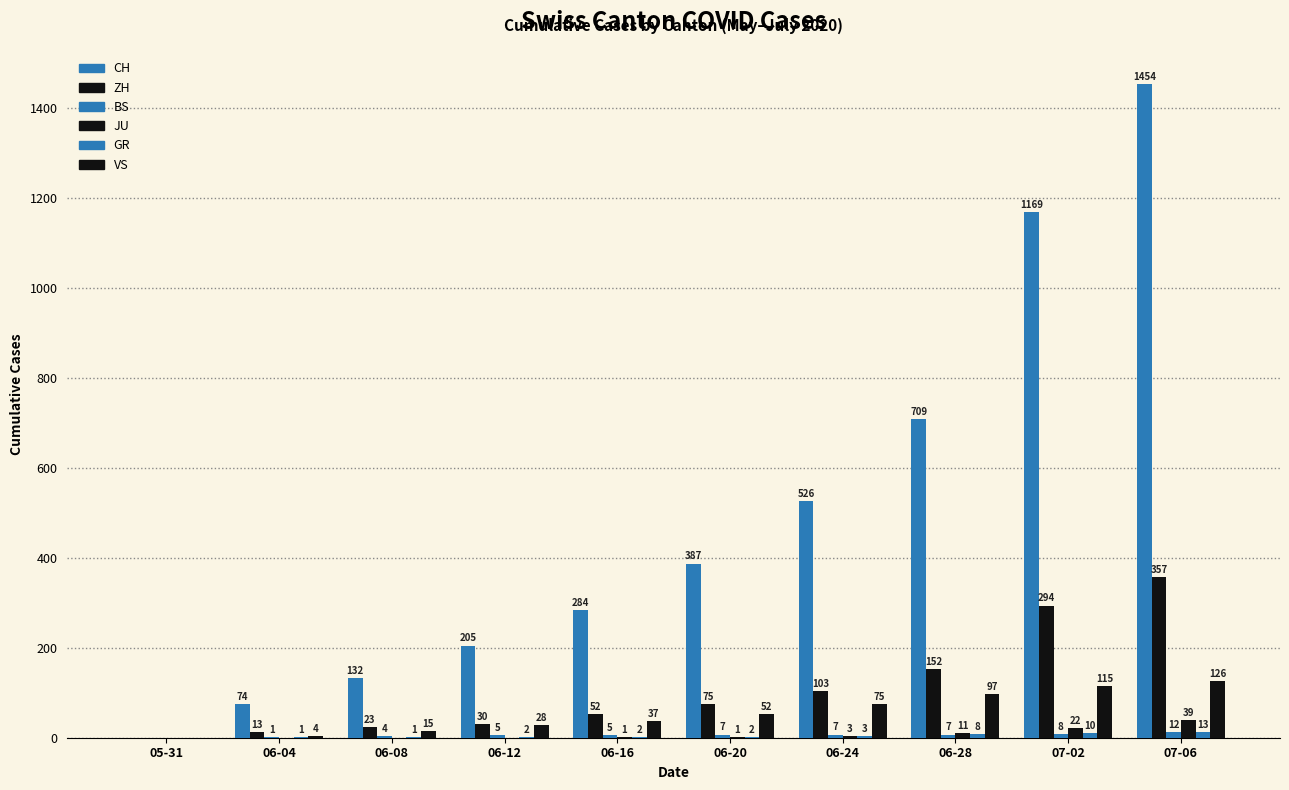

Are the bars grouped side by side (vs. stacked)?

Yes